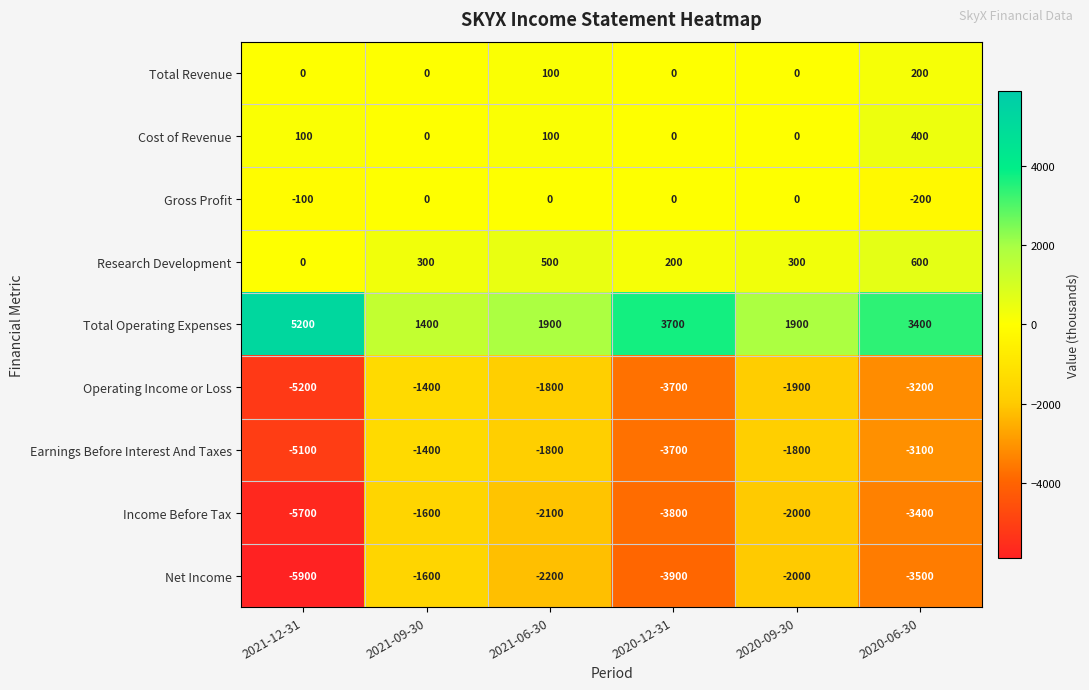

What is the difference between the highest and lowest values at 2021-12-31?

11100